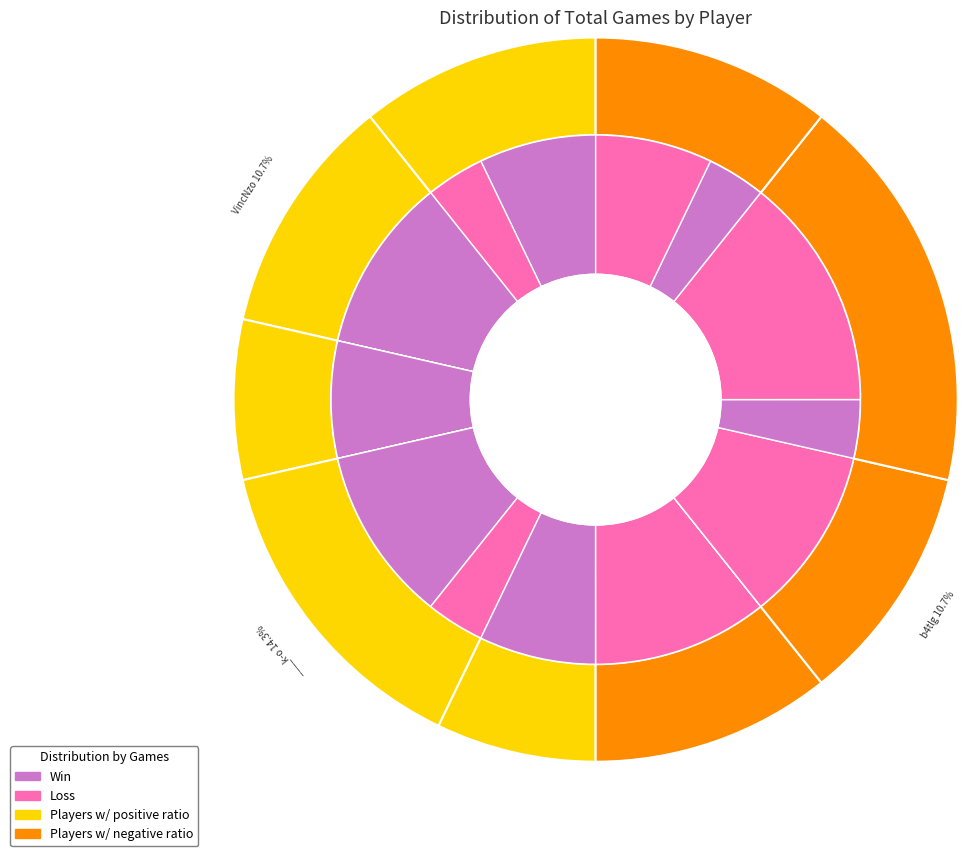

How much of the chart is everything except VincNzo?

89.3%